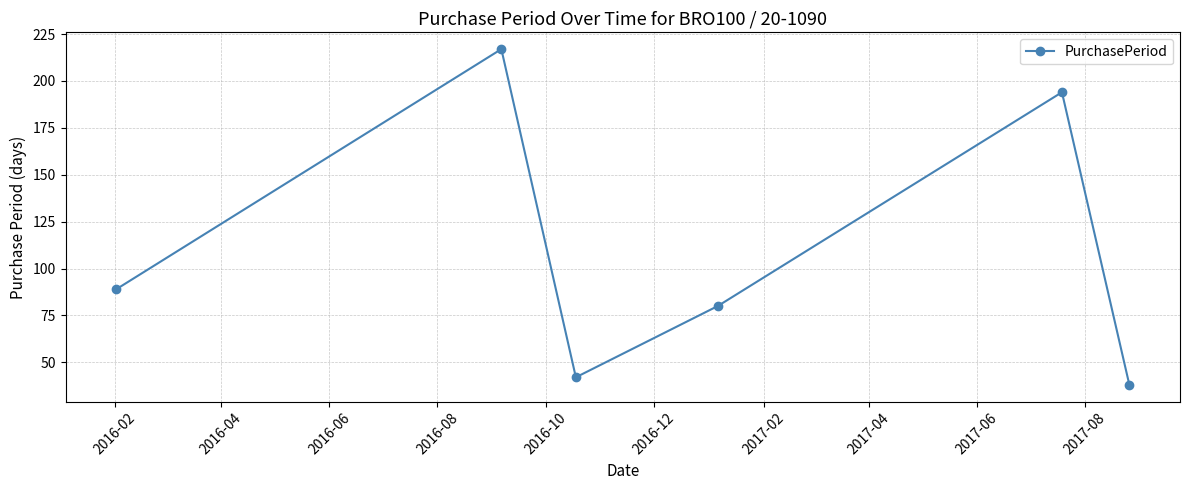

Does the chart display data point markers on the line(s)?

Yes